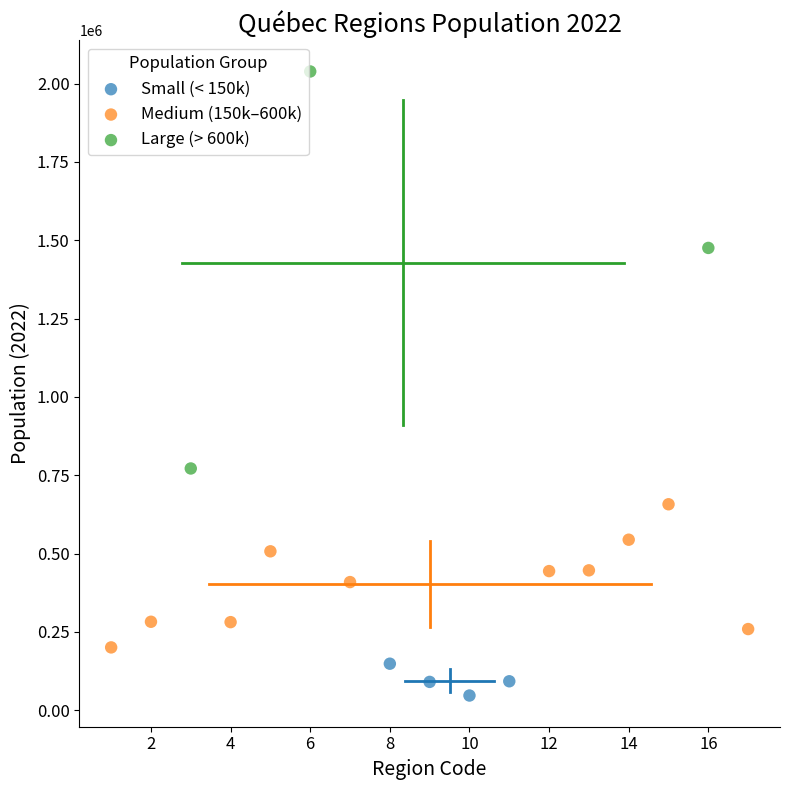

Which series contains the lowest Y value?

Small (< 150k)